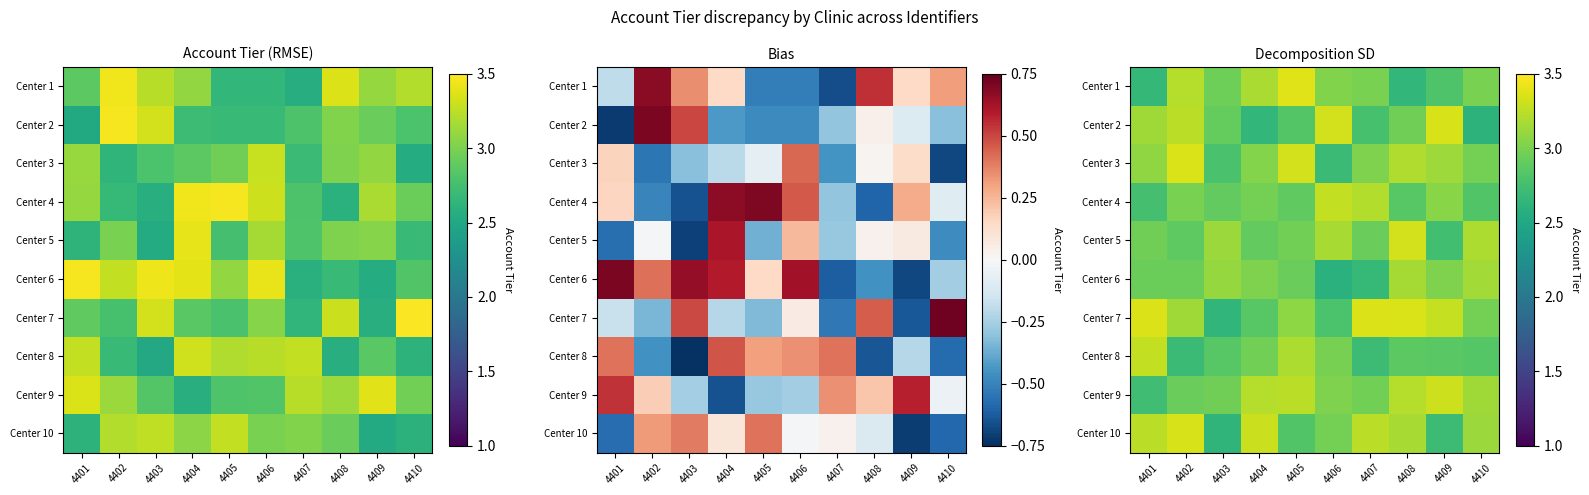

How many data points in Center 3 are less than 3?

3